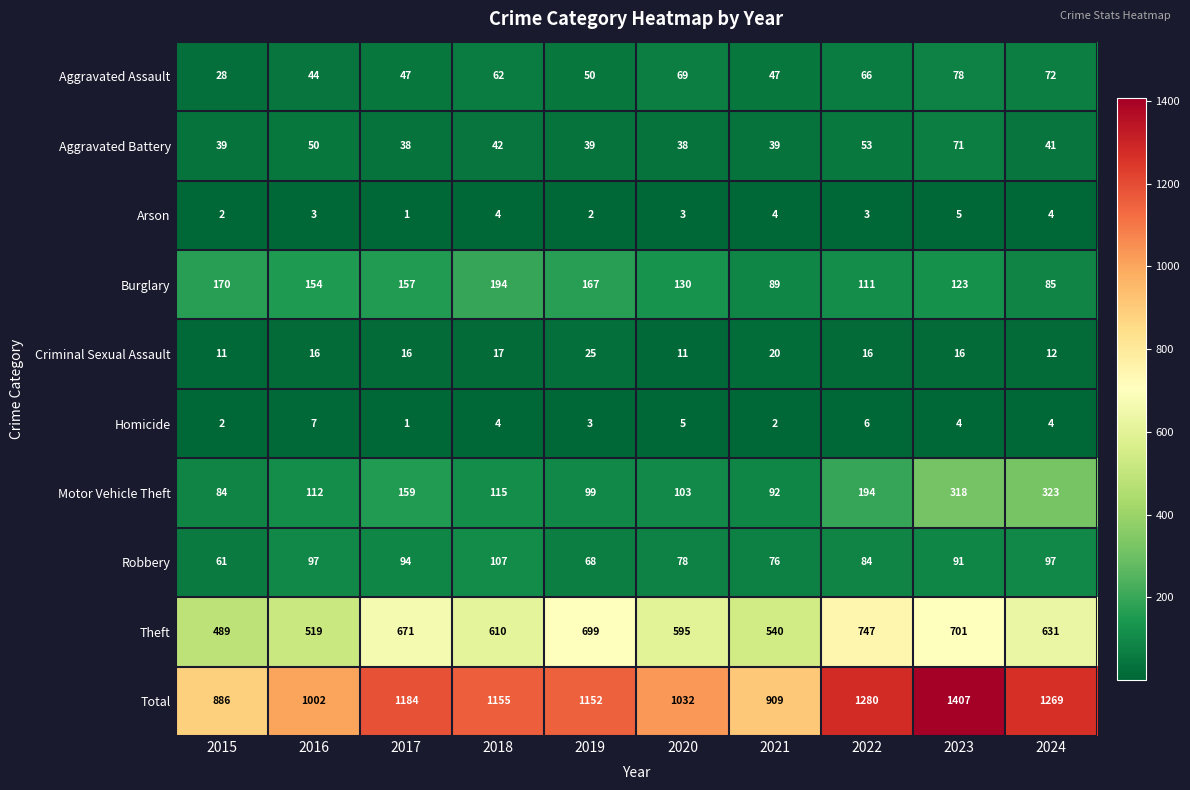

Which series has the largest total across all categories?

Total